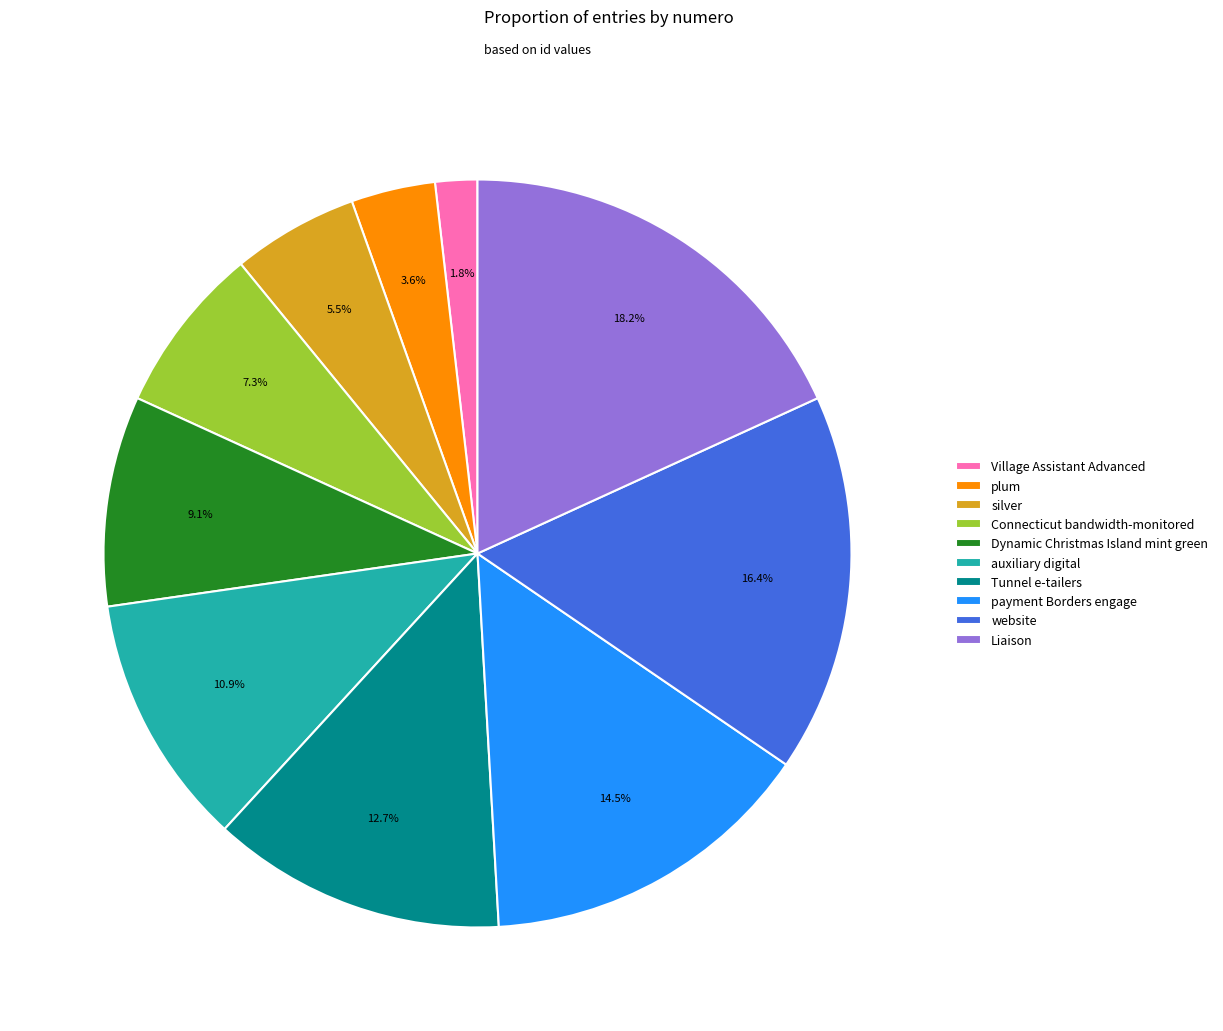

How much of the chart is everything except plum?

96.4%